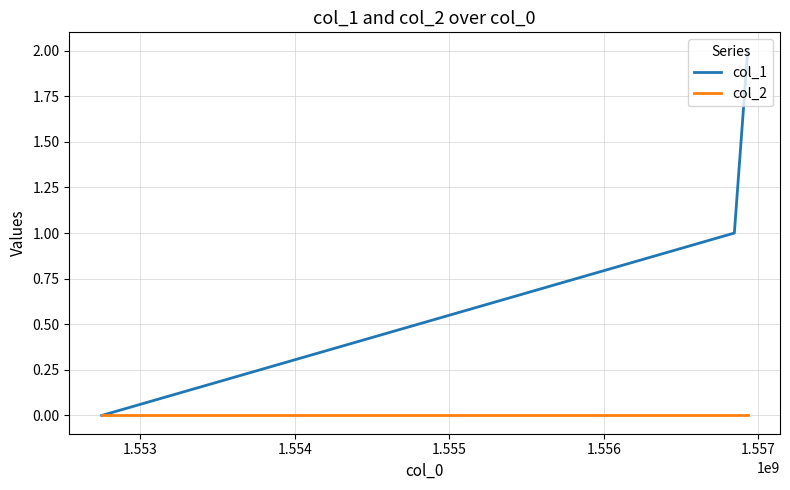

Which series has the widest spread of values?

col_1